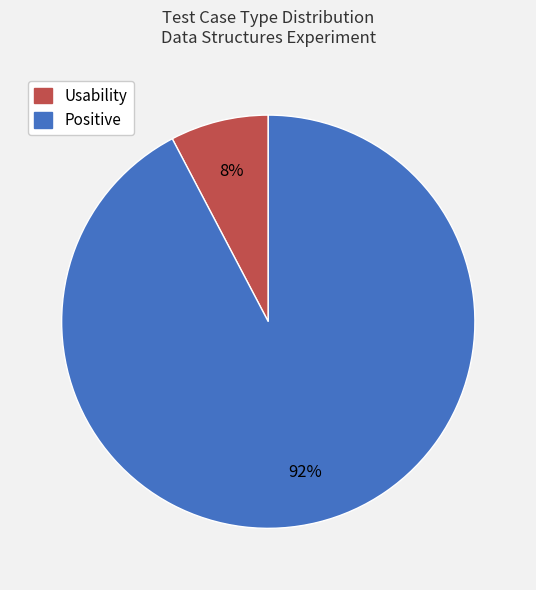

Which has a higher value, Usability or Positive?

Positive